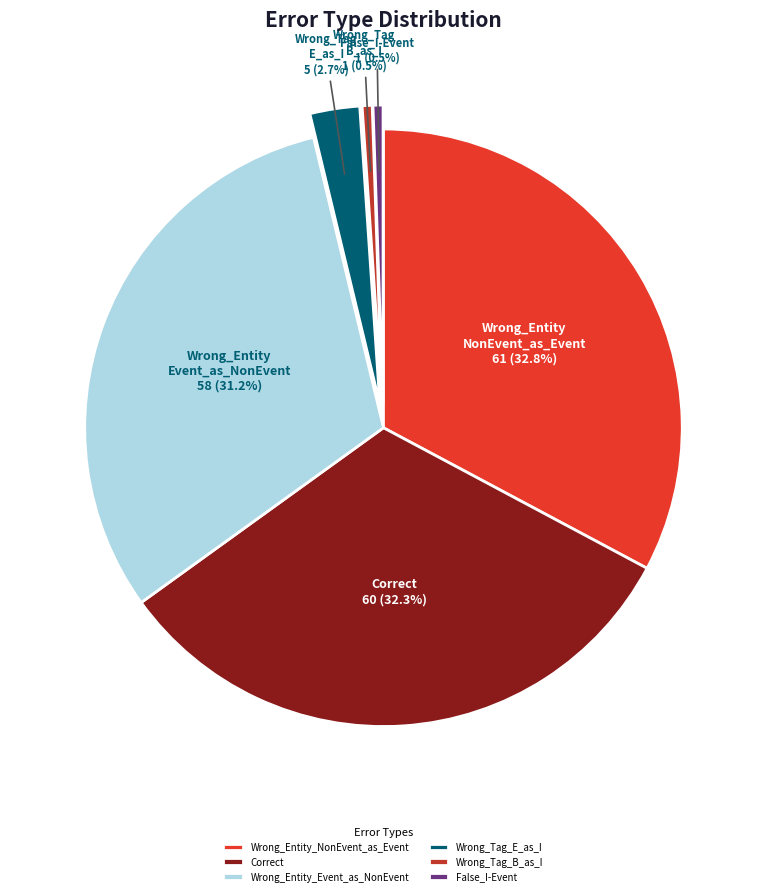

Which has a higher value, Wrong_Tag_B_as_I or Wrong_Tag_E_as_I?

Wrong_Tag_E_as_I